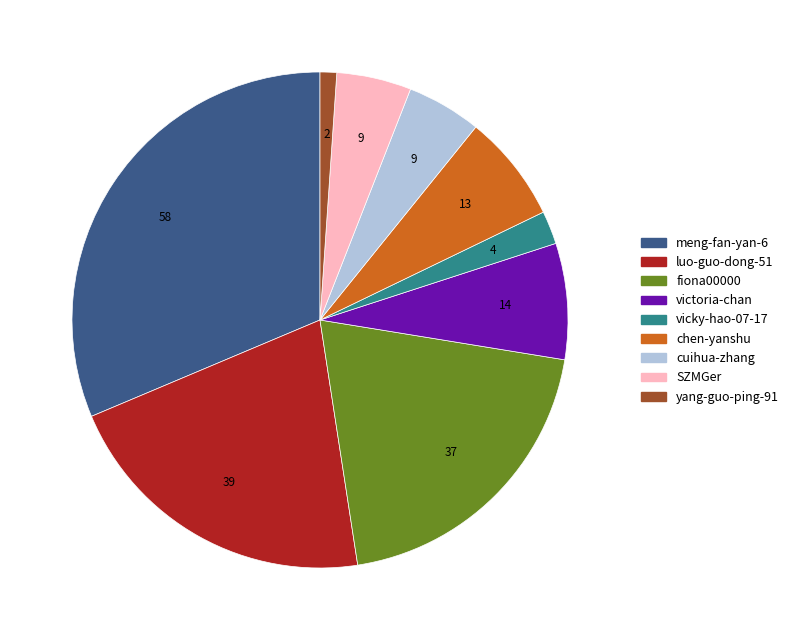

Which category has the smallest portion of the pie?

yang-guo-ping-91